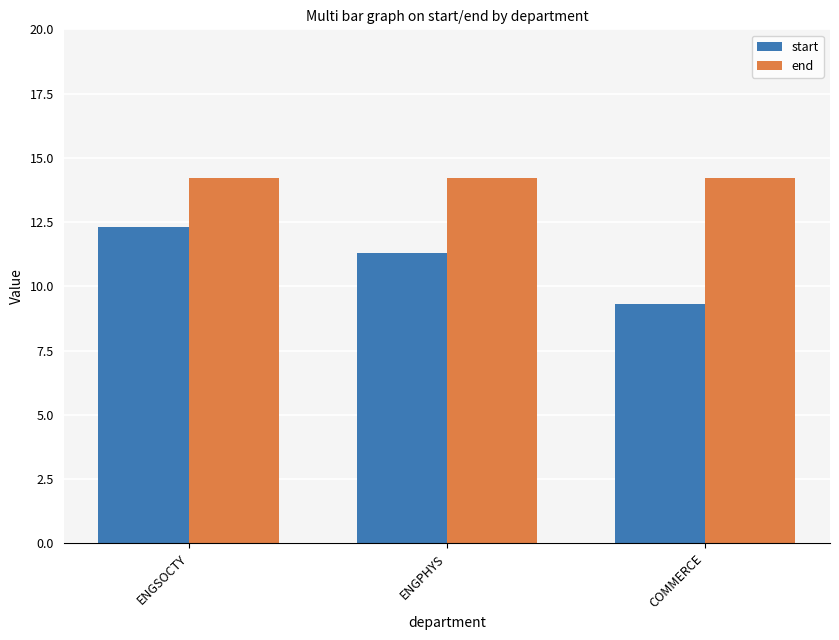

Which series has the widest spread of values?

start